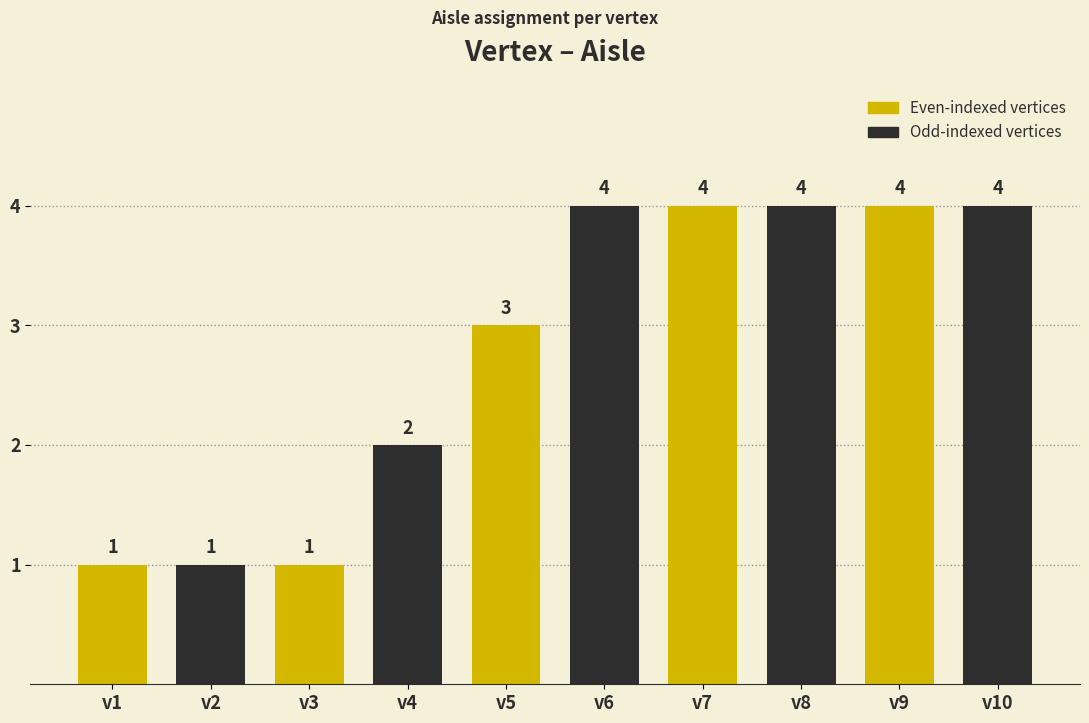

Reading left to right, transcribe all the data shown in this chart.

v1=1	v2=1	v3=1	v4=2	v5=3	v6=4	v7=4	v8=4	v9=4	v10=4